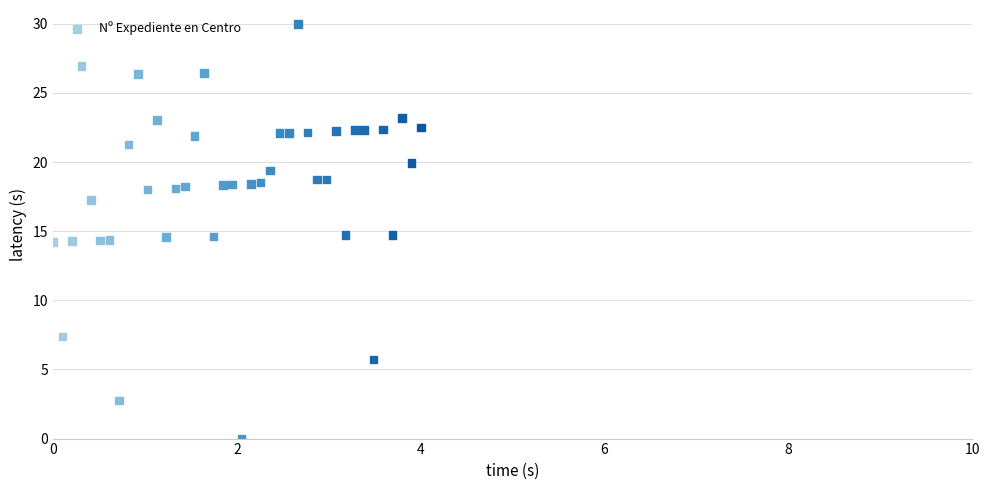

What is the range of X values (max minus min)?

4.0